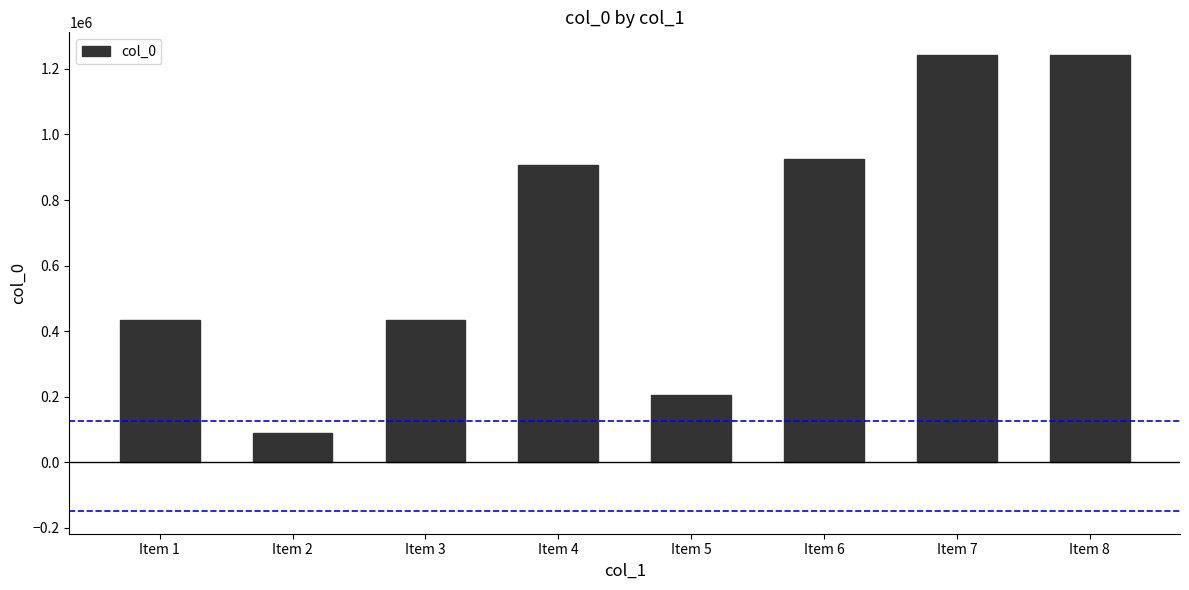

The value at Item 1 is 434449. True or false?

True